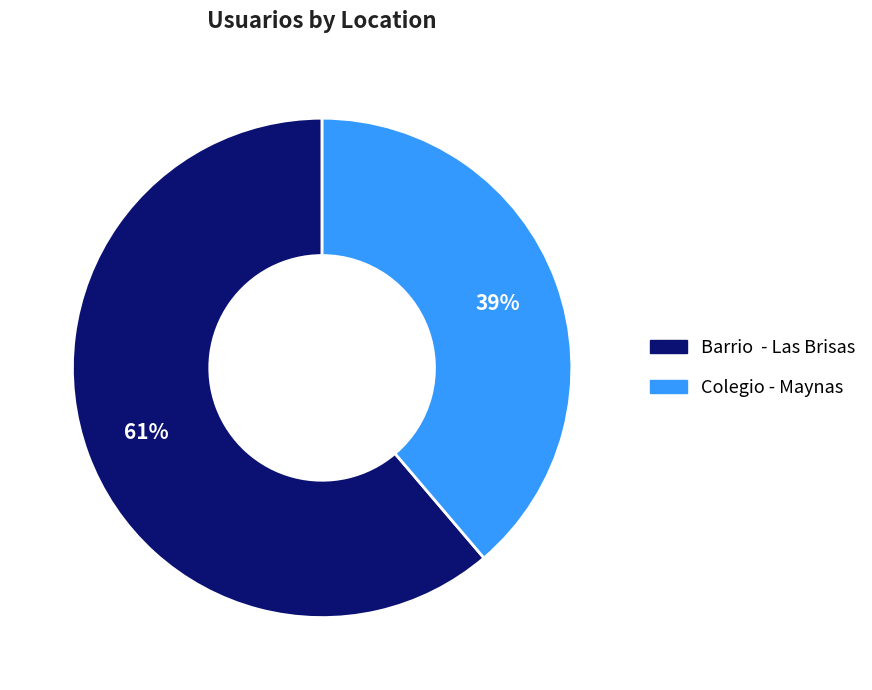

Is the sum of Barrio - Las Brisas and Colegio - Maynas greater than half?

Yes